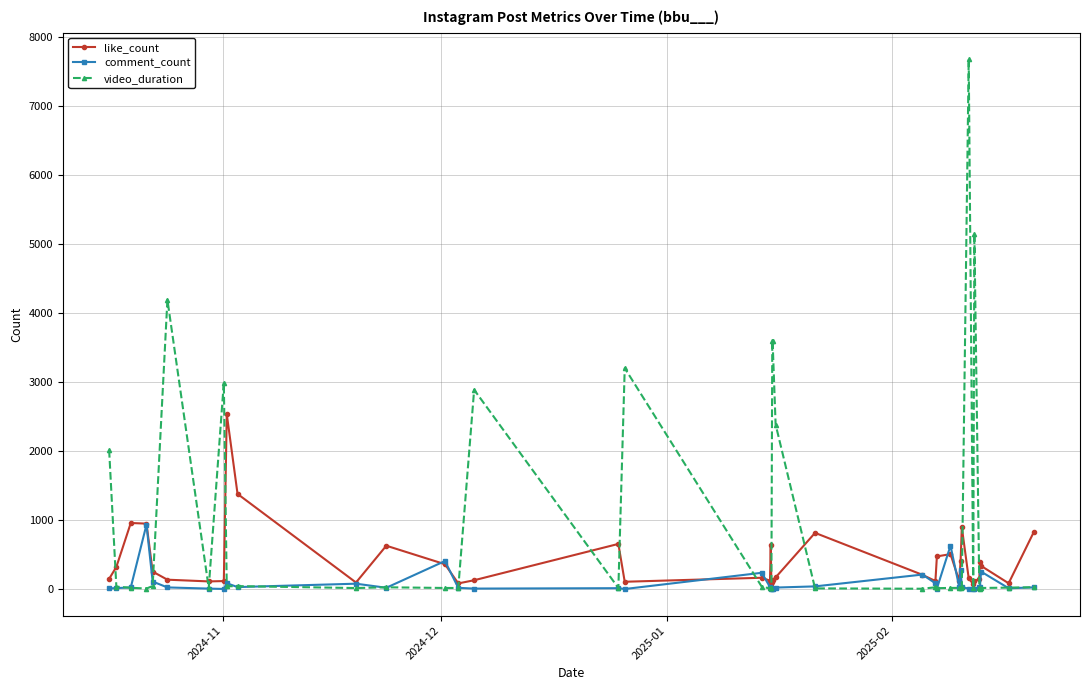

List the series in order of their overall mean, highest first.

video_duration, like_count, comment_count